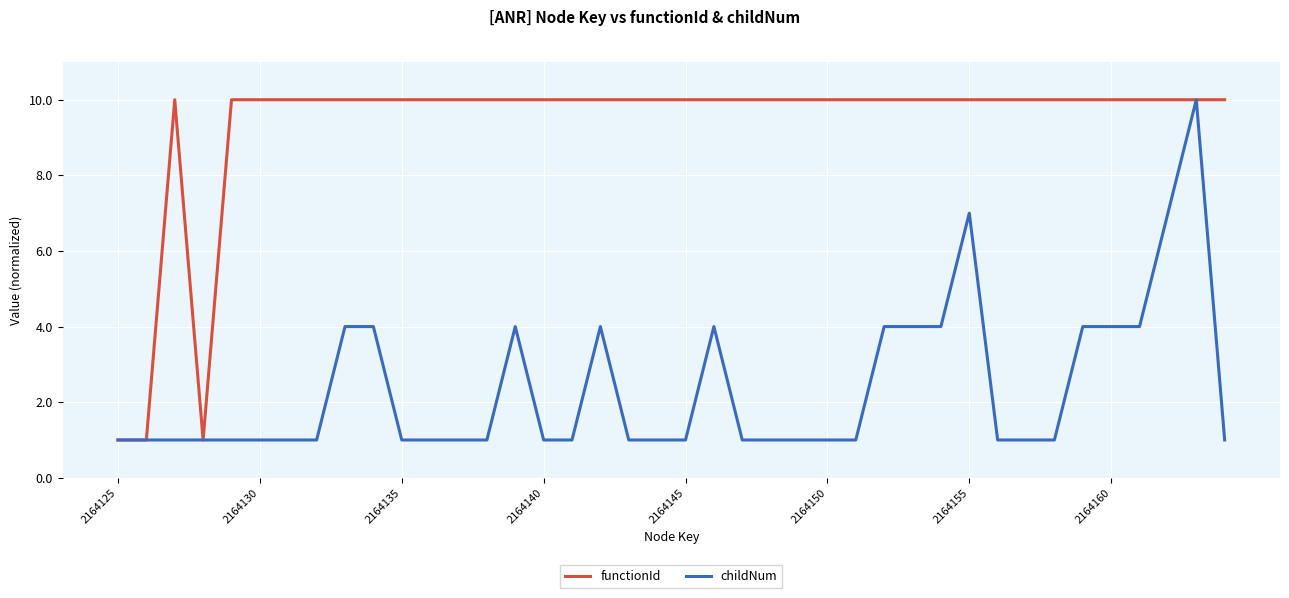

What is the highest value of the functionId series?

10